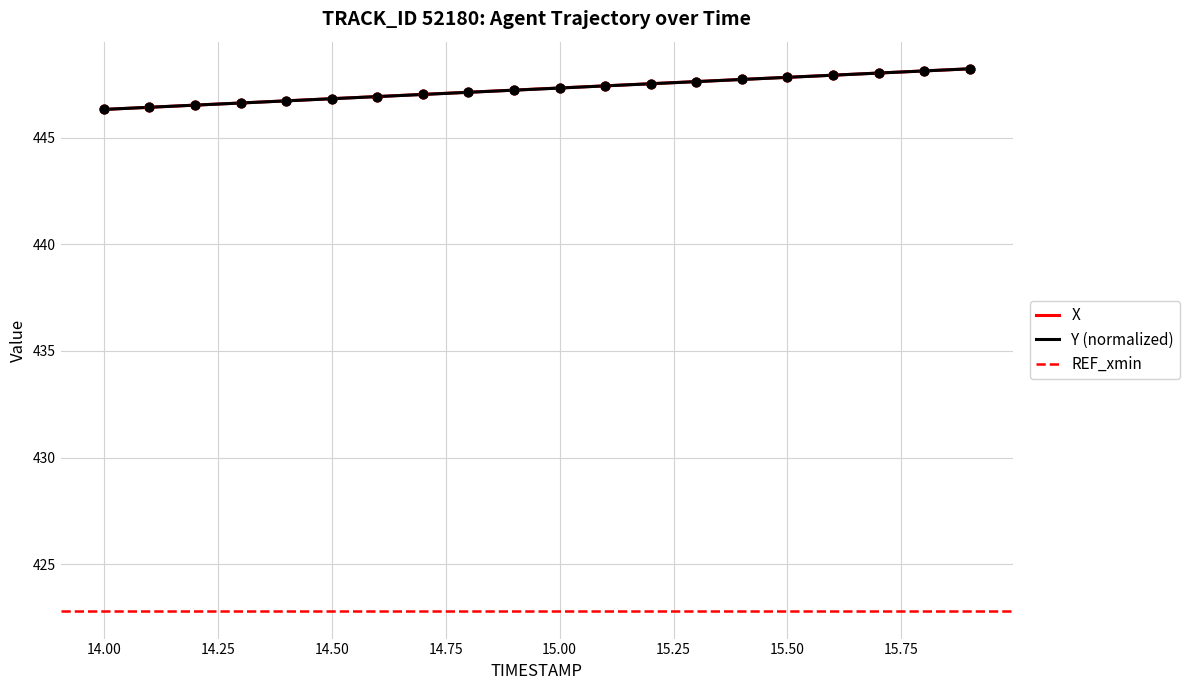

What is the maximum value for Y (normalized)?

448.2